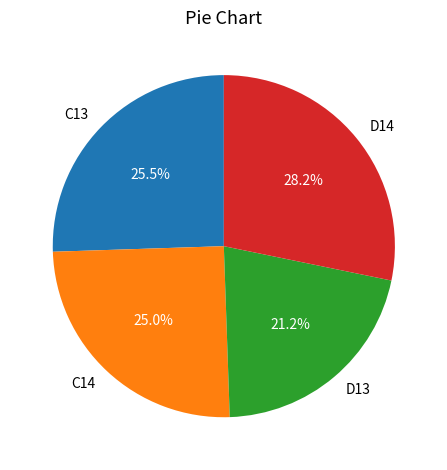

Does D13 account for over 50% of the chart?

No